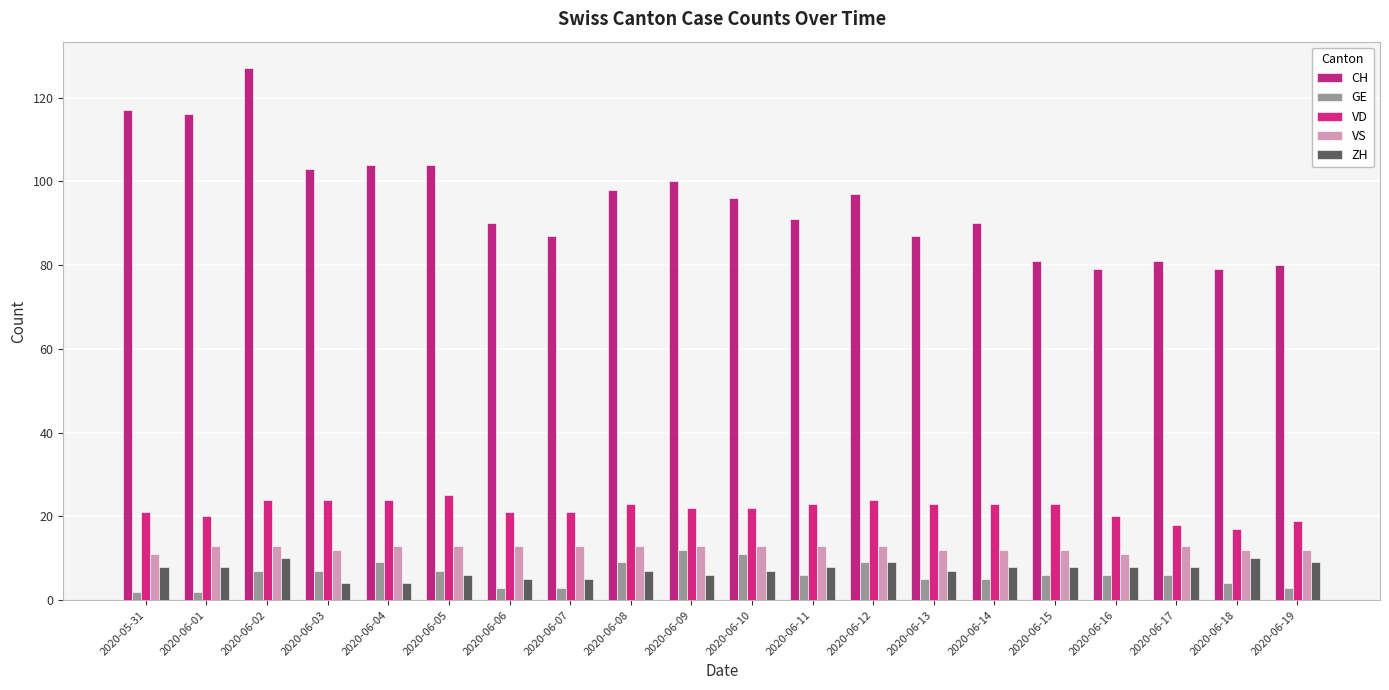

Which category has the lowest value in the VD series?

2020-06-18